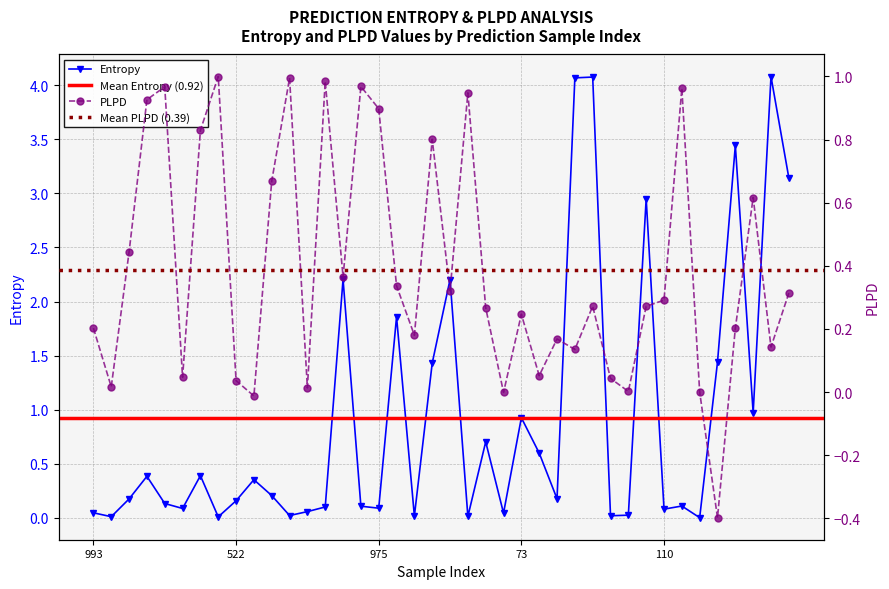

What is the difference between the second highest and second lowest values in the plpds series?

1.0